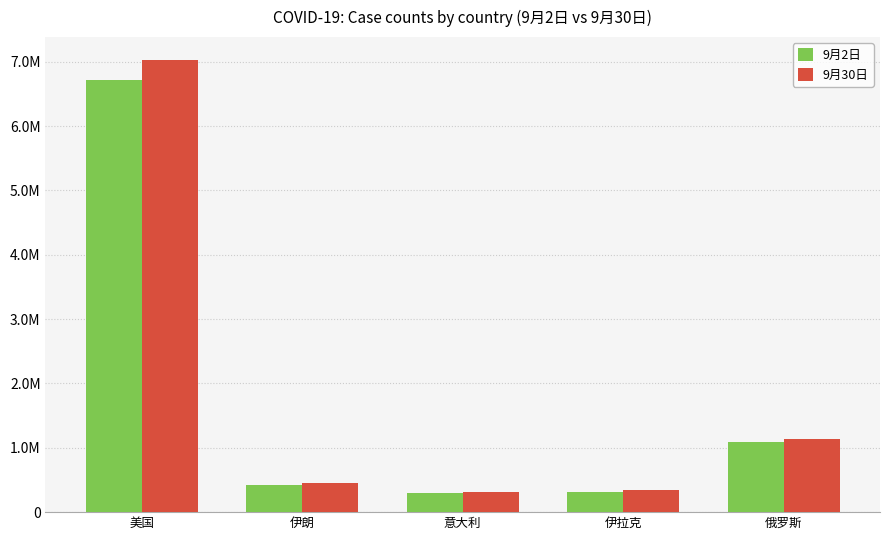

What is the lowest value of the 9月30日 series?

308104